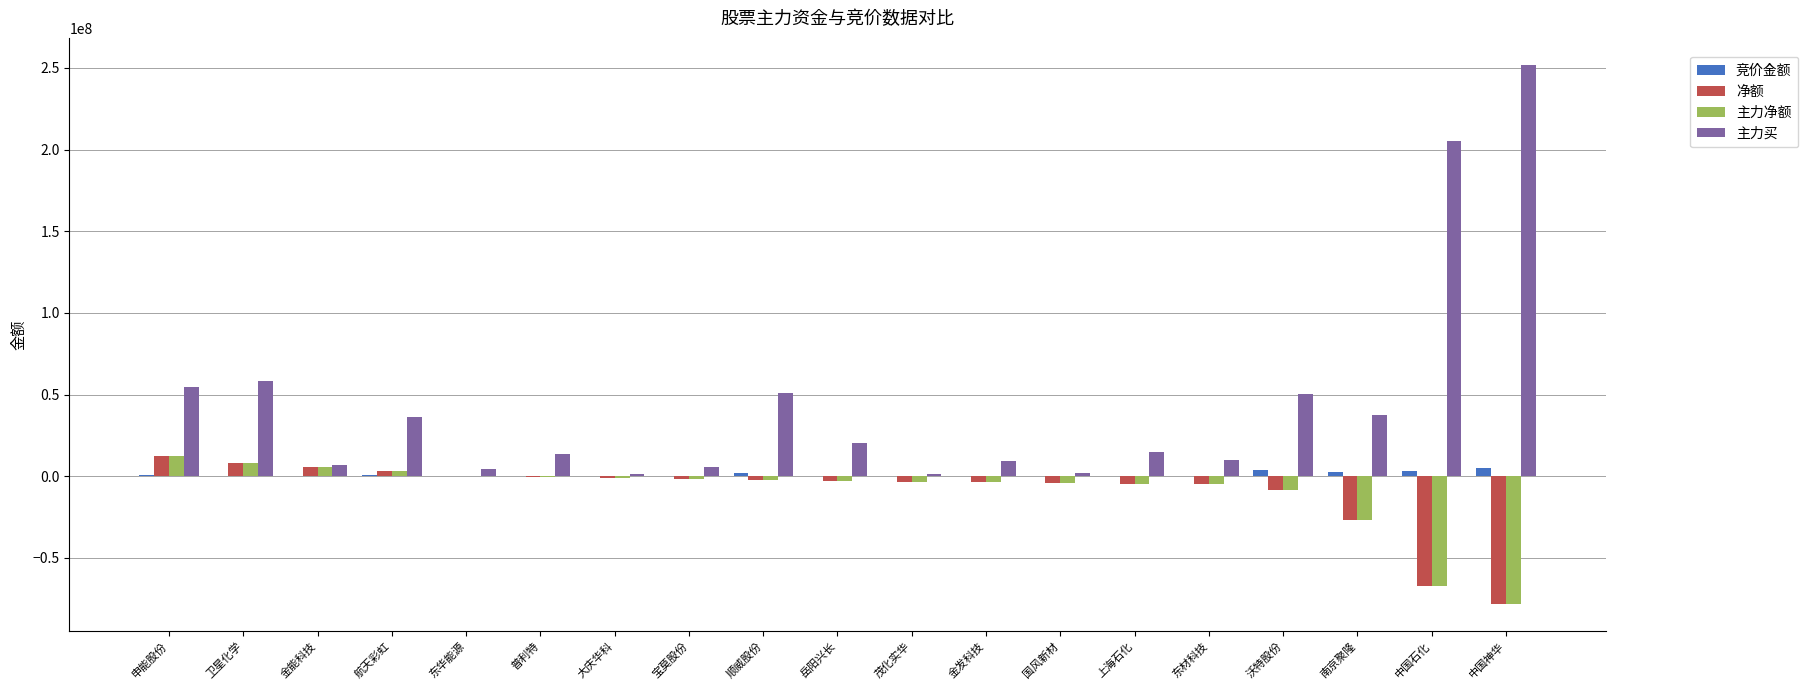

What is the greatest value displayed?

251898698